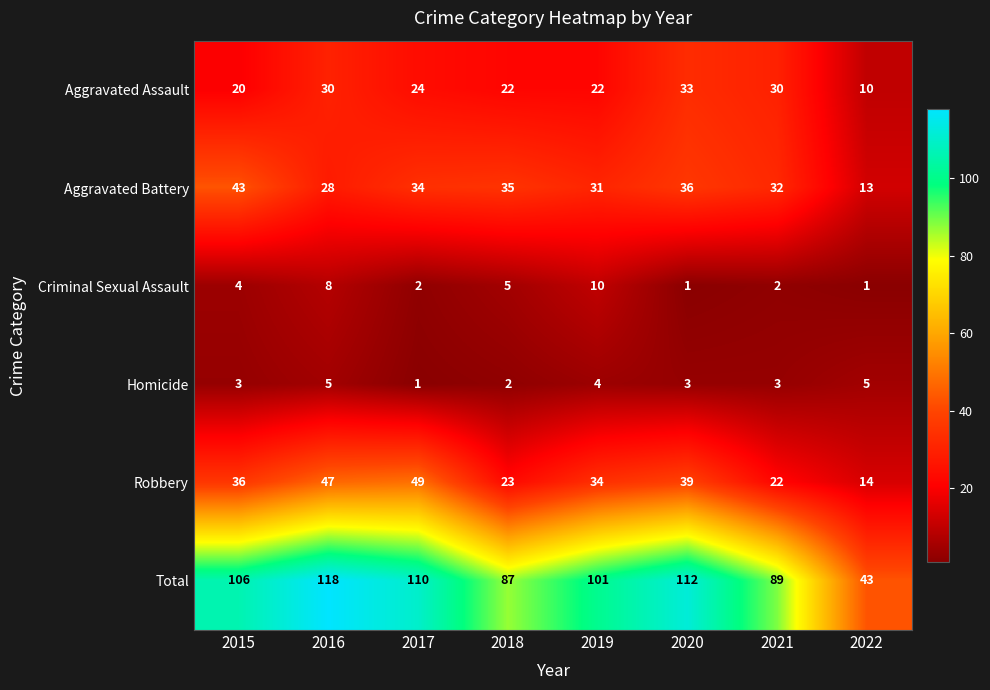

How many distinct data groups are displayed?

6